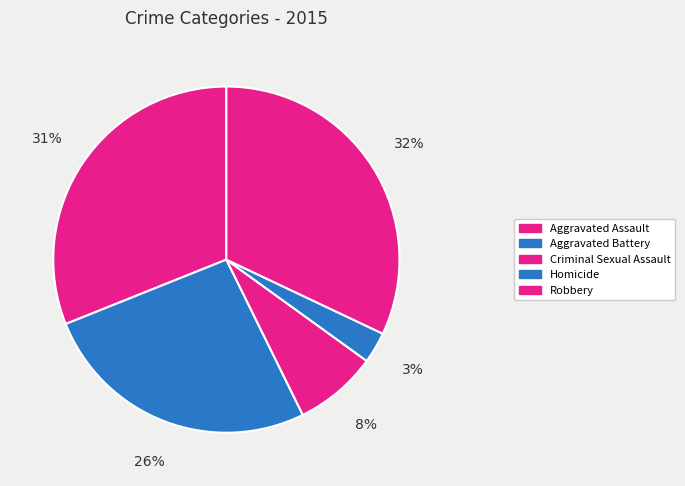

Rank the categories by value from highest to lowest.

Robbery, Aggravated Assault, Aggravated Battery, Criminal Sexual Assault, Homicide